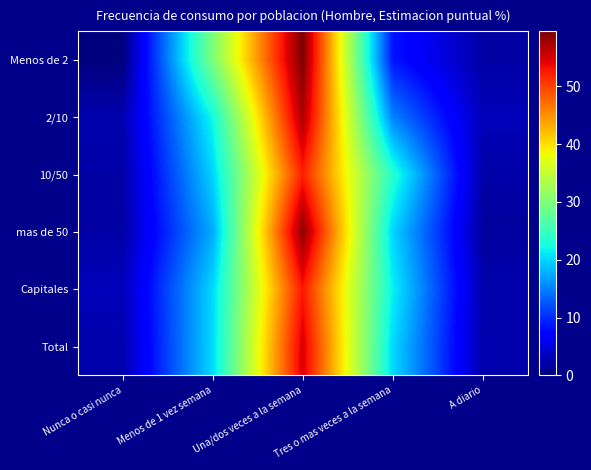

Between Nunca o casi nunca and Tres o mas veces a la semana, which series saw the biggest shift?

10/50